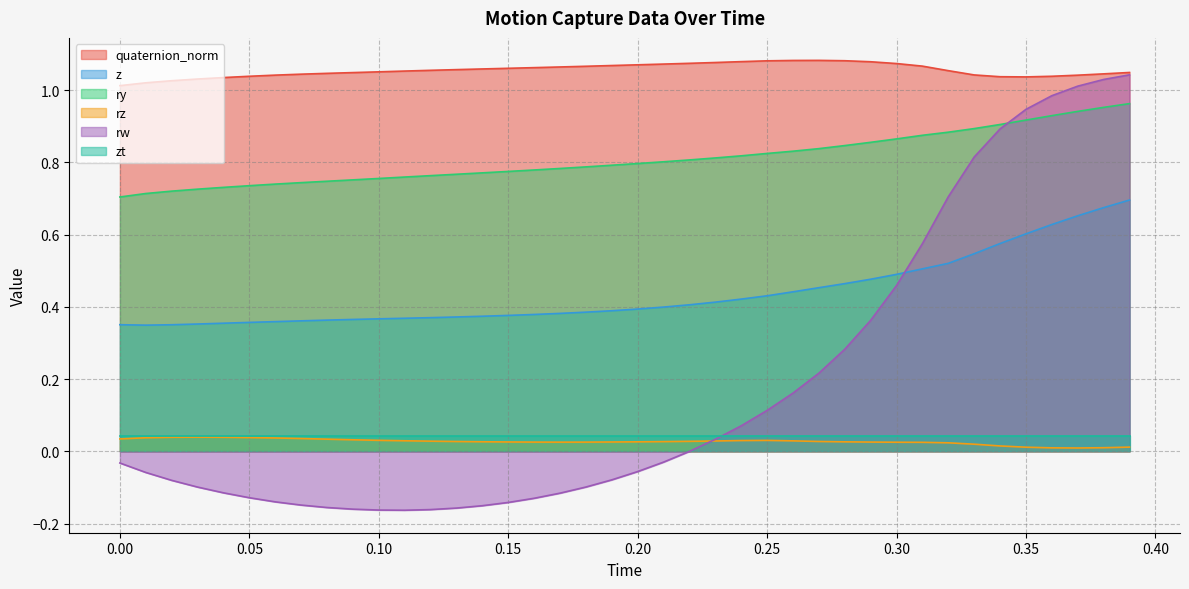

At which category does z reach its first local valley?

0.01